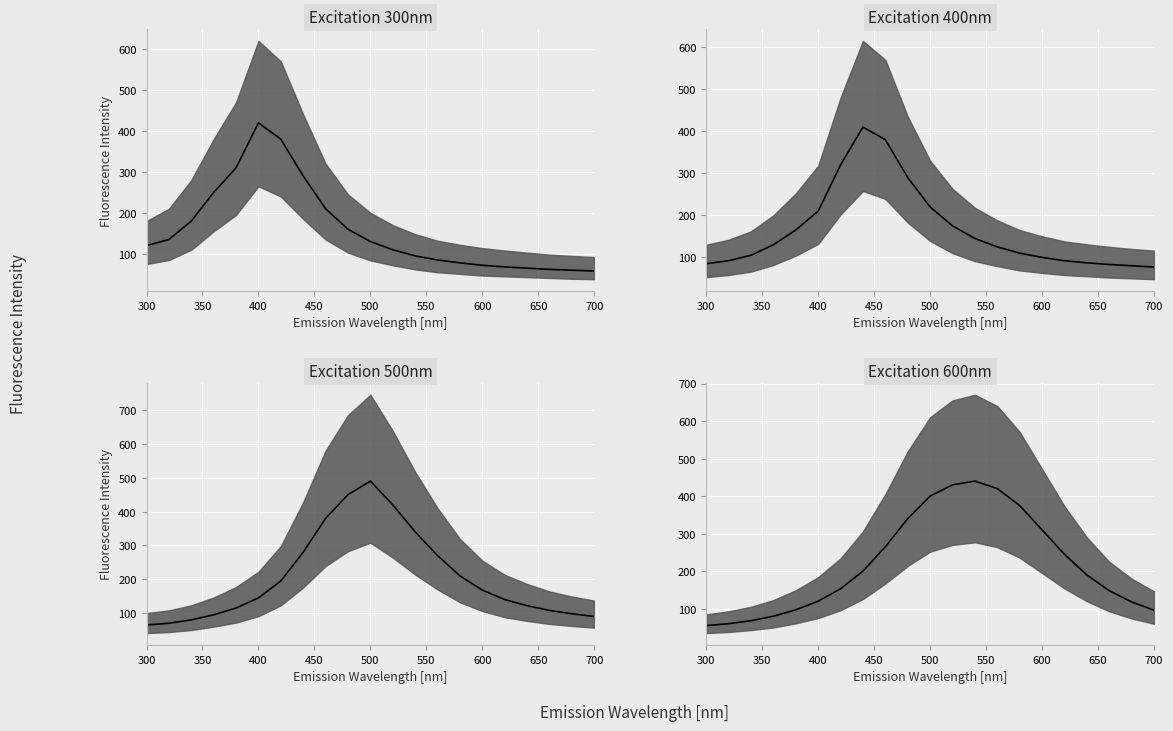

How many lines are shown in the chart?

4